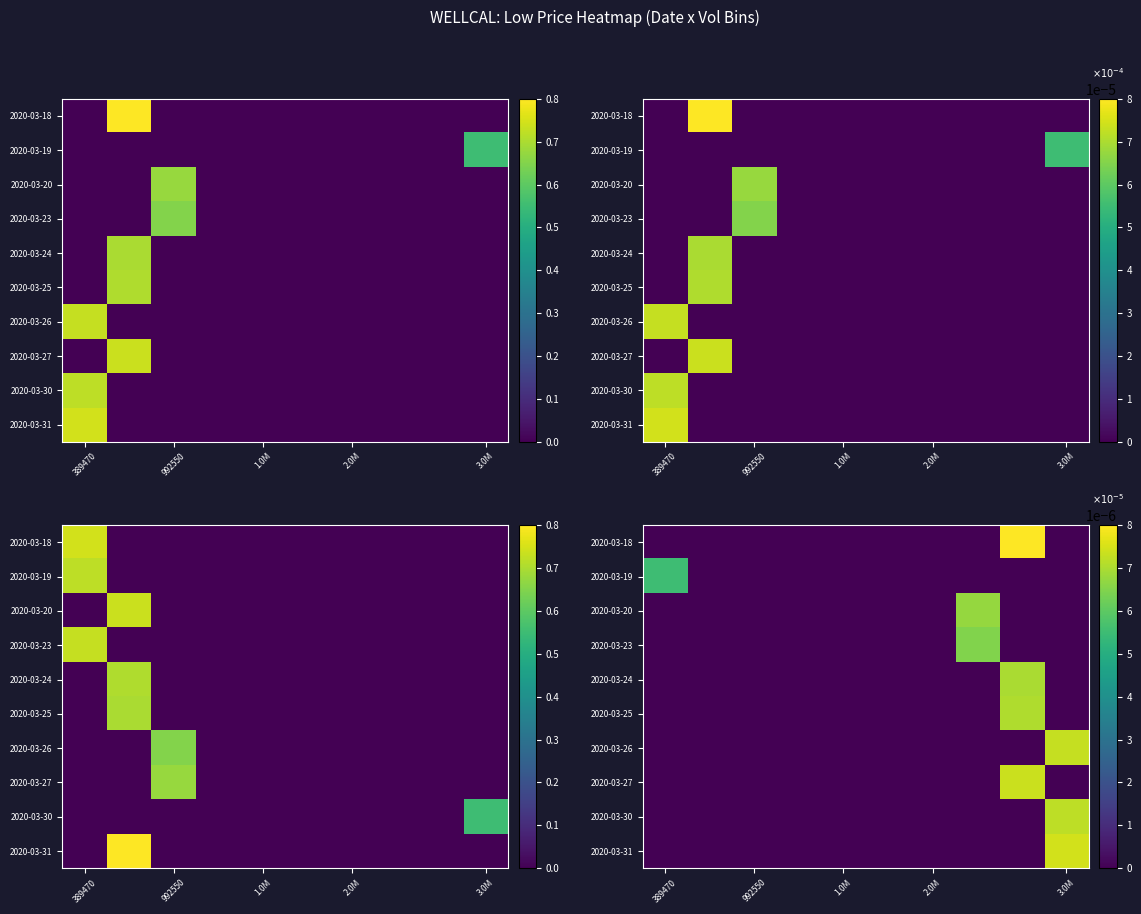

At which label is 2020-03-26 closest to 0?

389470